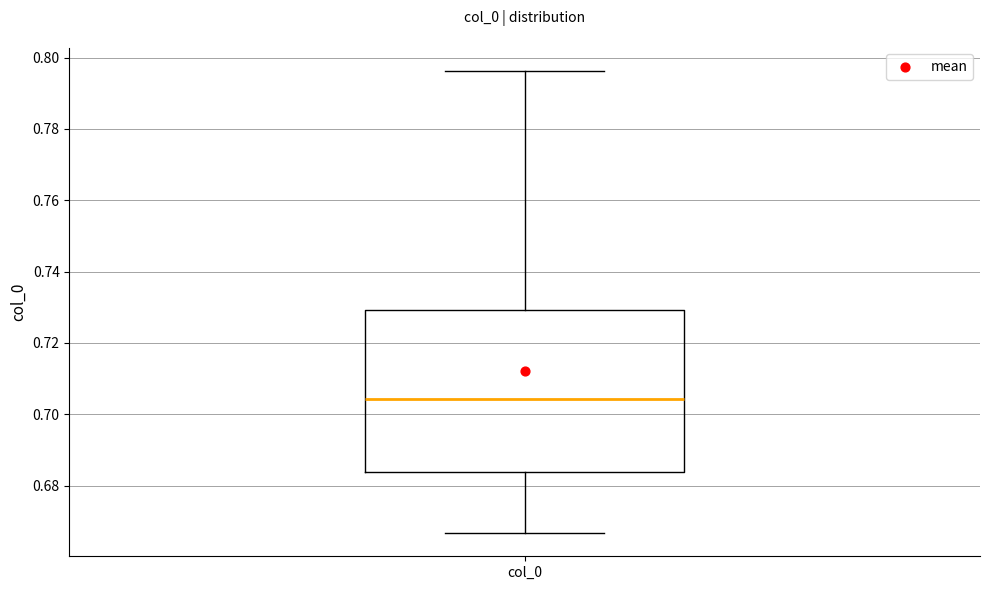

Read this box plot against the y-axis: the position of the median line, the range covered by the box, and the ends of both whiskers. The values are not printed on the chart, so give them approximately, as read against the axis.

median 0.704, box 0.684 to 0.730, whiskers 0.666 to 0.796